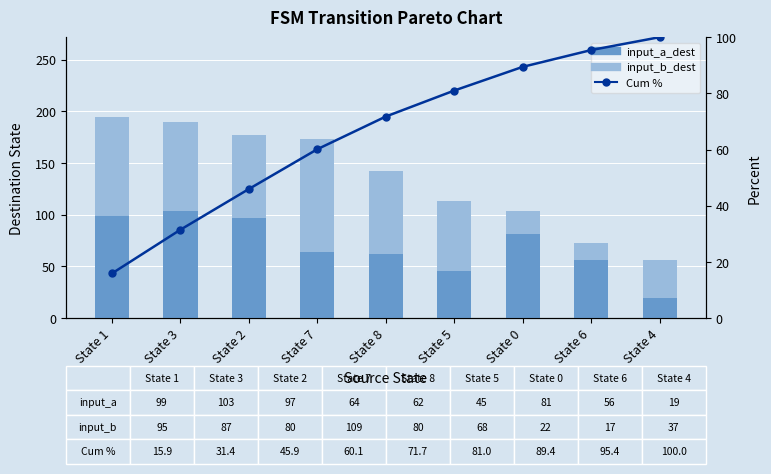

At which label is input_a_dest closest to 61?

State 8